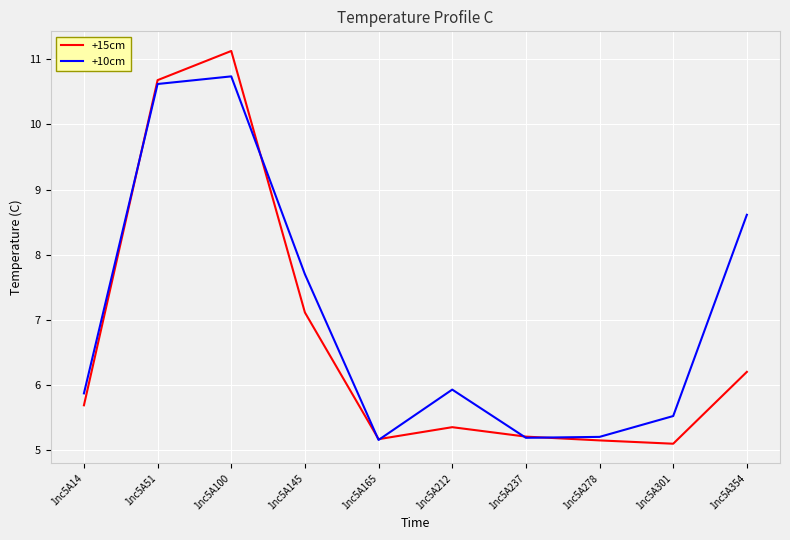

What is the average value of the +15cm series?

6.7